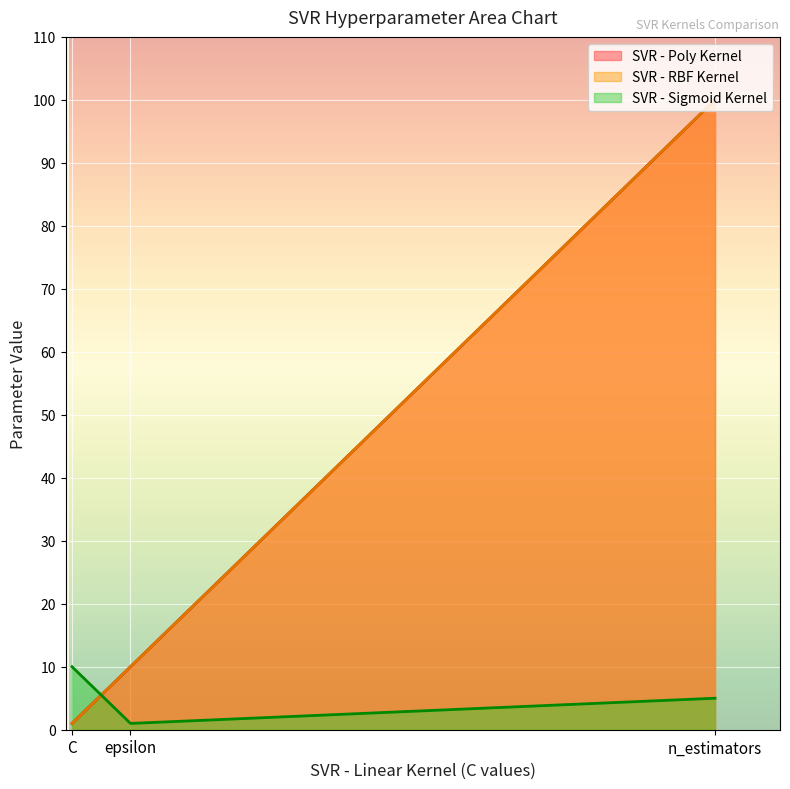

What are all the series names shown in the legend?

SVR - Poly Kernel, SVR - RBF Kernel, SVR - Sigmoid Kernel